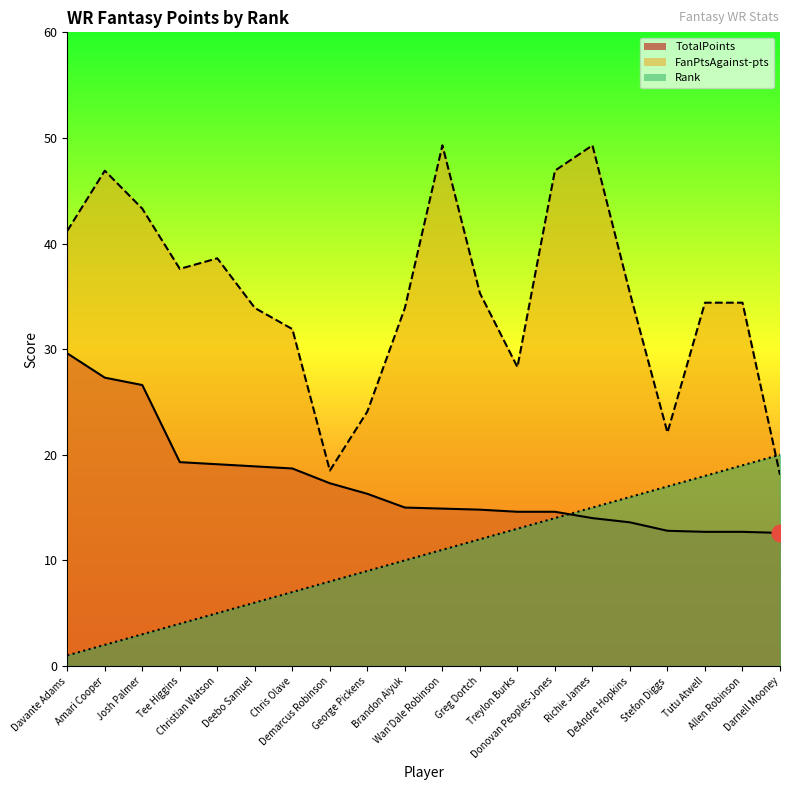

How many distinct data groups are displayed?

3